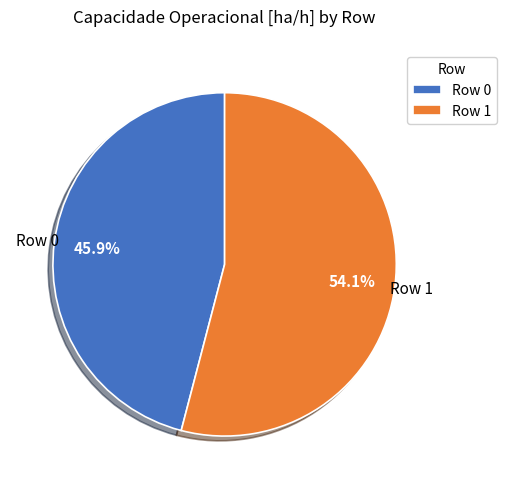

How many slices are in this pie chart?

2